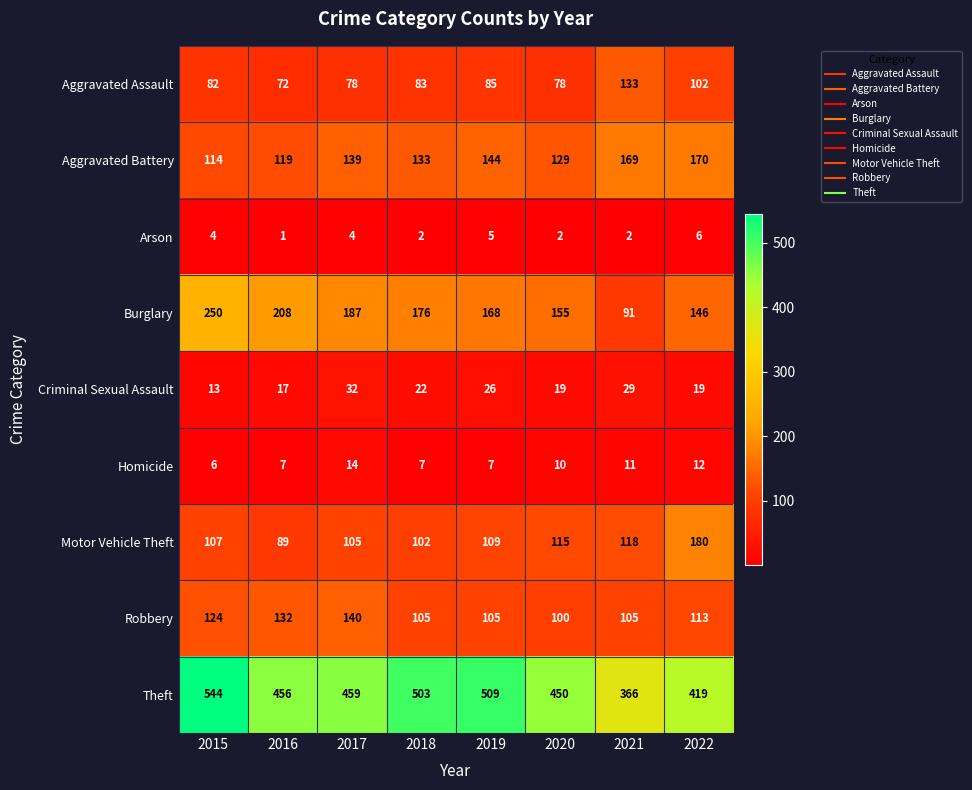

True or false: Arson has a value of 2 at 2021.

True